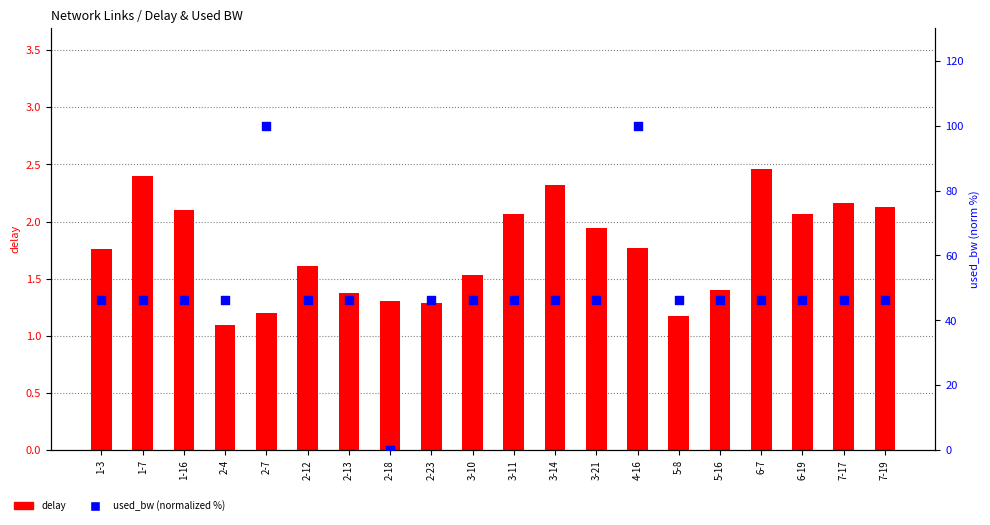

What are all the series names shown in the legend?

delay, used_bw (normalized %)